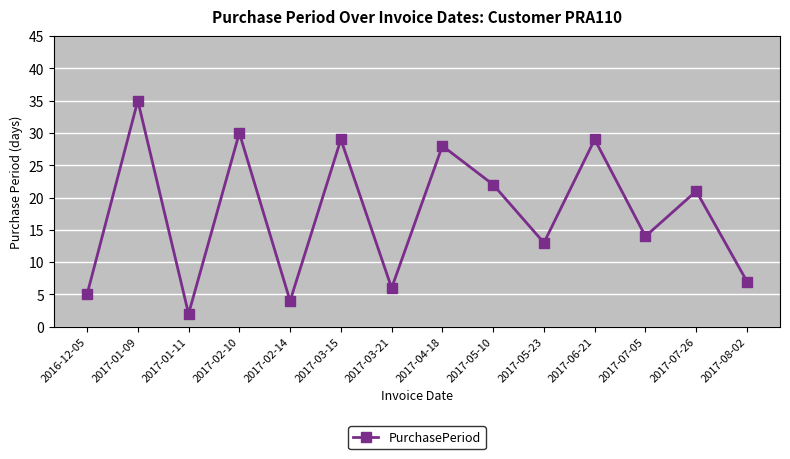

Reading right to left, transcribe all the data shown in this chart.

2017-08-02=7	2017-07-26=21	2017-07-05=14	2017-06-21=29	2017-05-23=13	2017-05-10=22	2017-04-18=28	2017-03-21=6	2017-03-15=29	2017-02-14=4	2017-02-10=30	2017-01-11=2	2017-01-09=35	2016-12-05=5